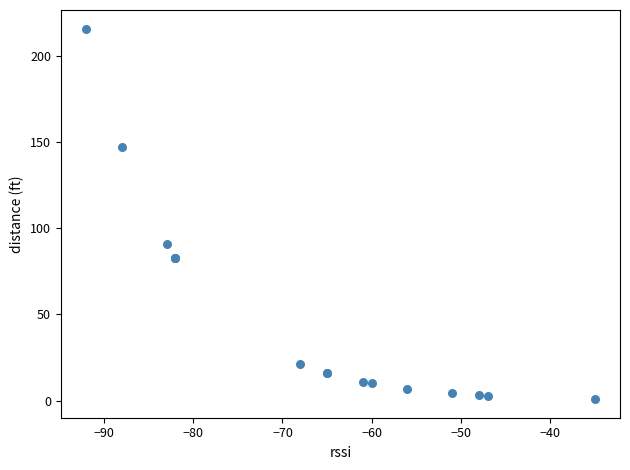

What Y value in the scatter plot is closest to 108?

91.0